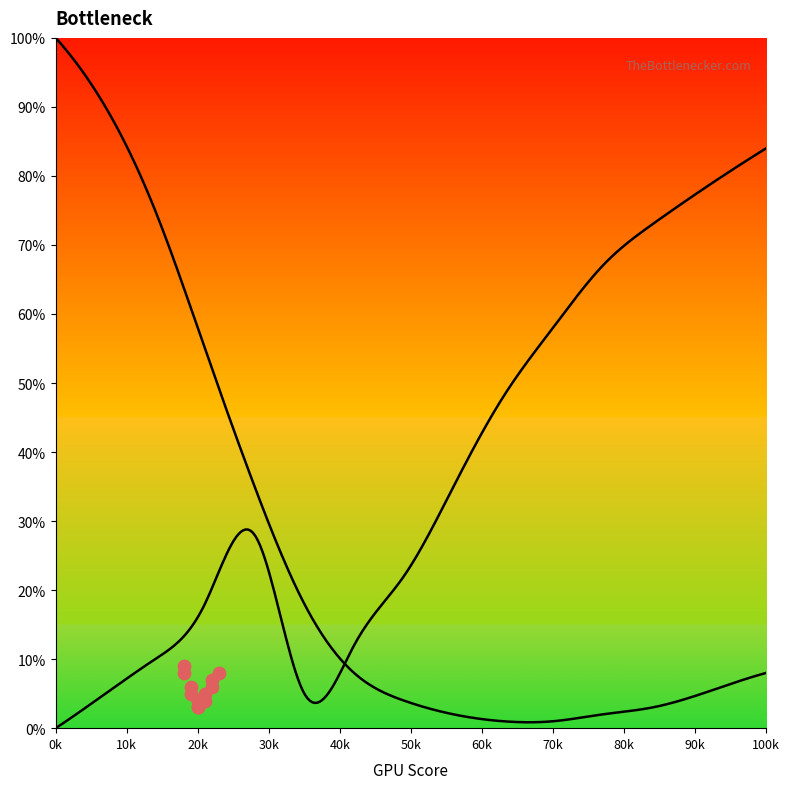

Which series contains the highest Y value?

CPU Bottleneck